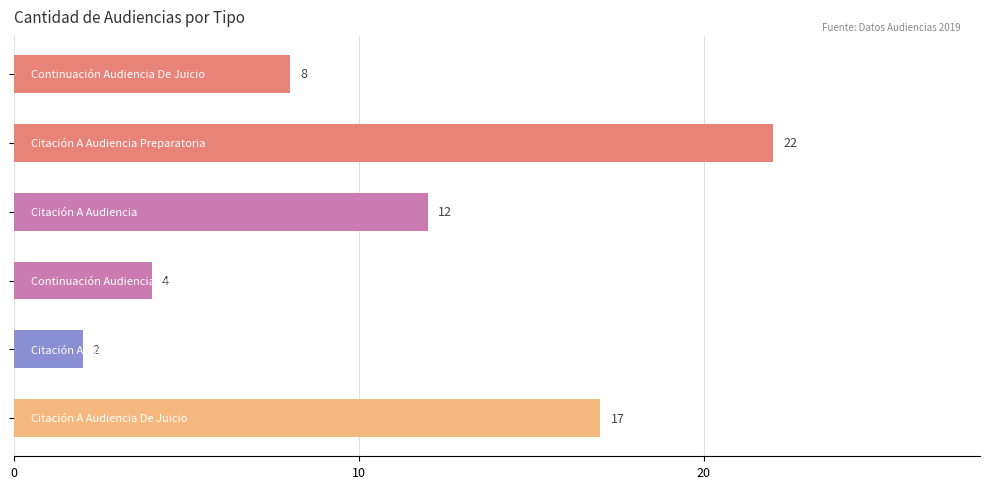

What is the minimum value shown in the chart?

2